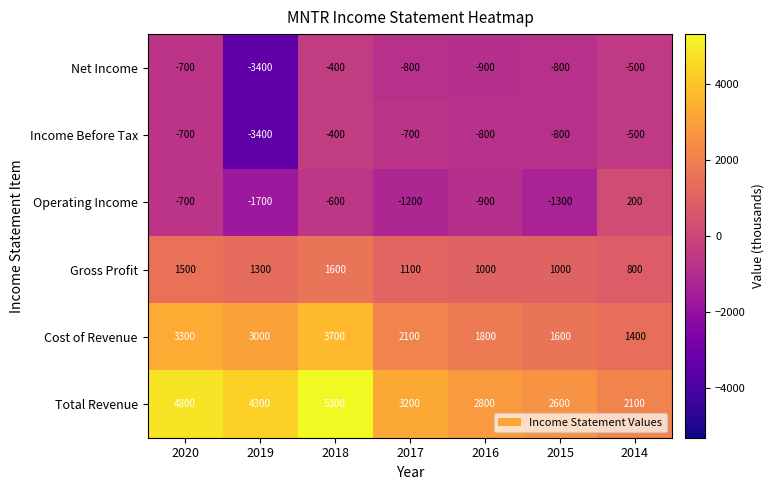

Between 2020 and 2016, which series saw the biggest shift?

Total Revenue